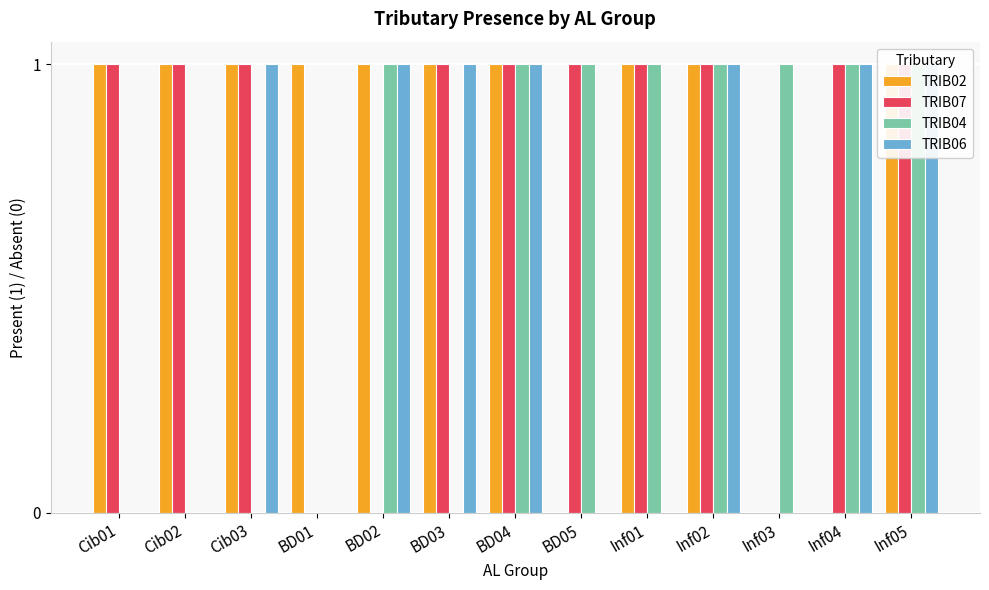

Reading left to right, what are all the values shown in this chart?

TRIB02: 1	1	1	1	1	1	1	0	1	1	0	0	1
TRIB07: 1	1	1	0	0	1	1	1	1	1	0	1	1
TRIB04: 0	0	0	0	1	0	1	1	1	1	1	1	1
TRIB06: 0	0	1	0	1	1	1	0	0	1	0	1	1